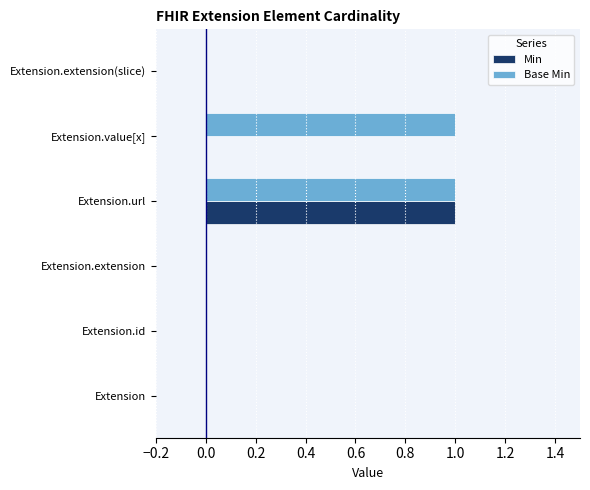

Which series has the largest total across all categories?

Base Min